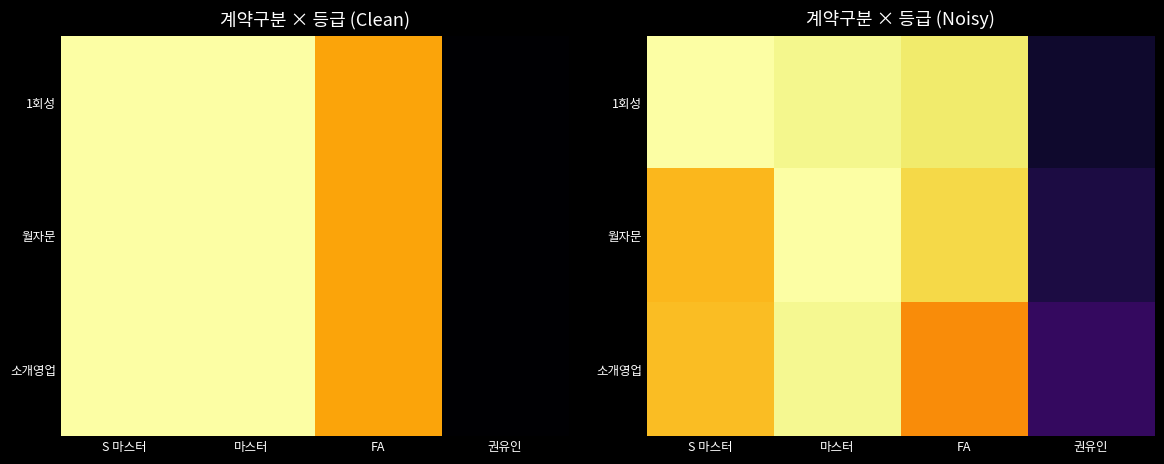

At how many categories does at least one series exceed 33?

3